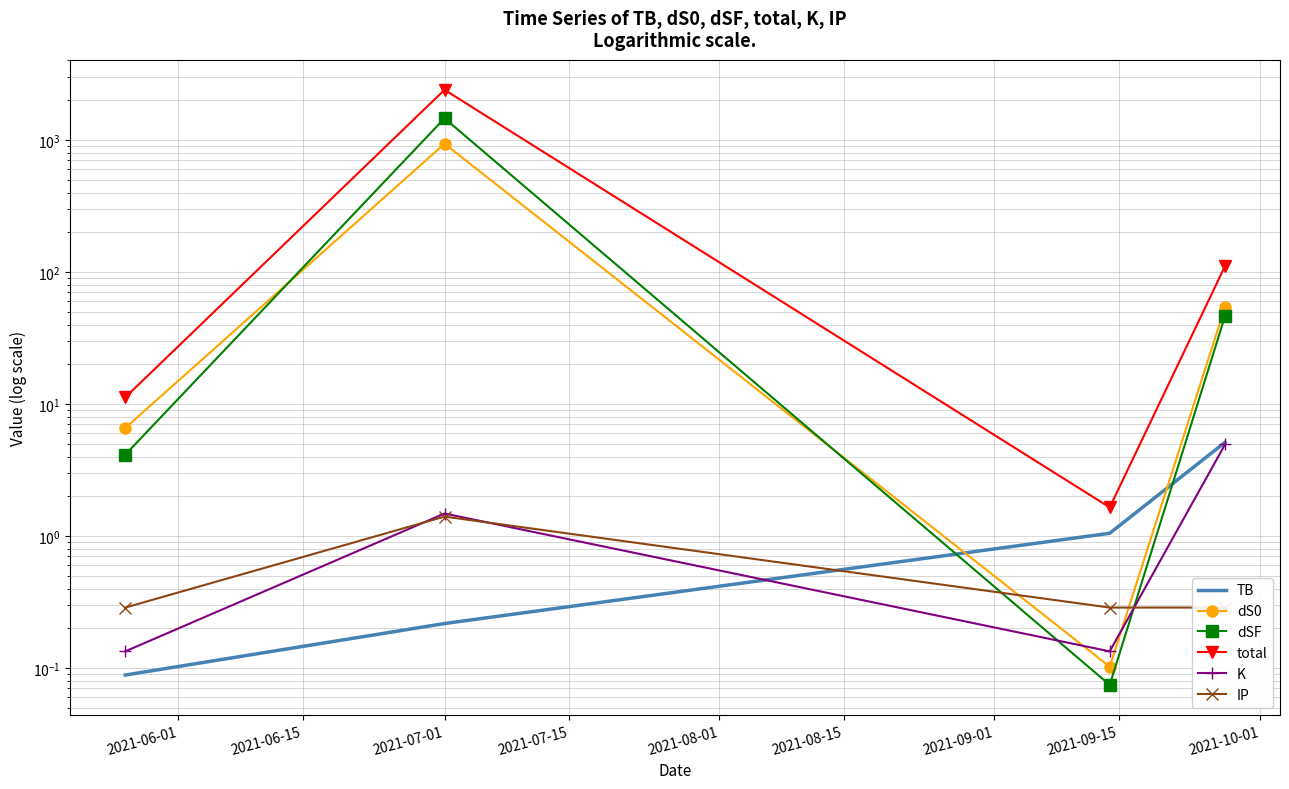

Which series has the largest total across all categories?

total